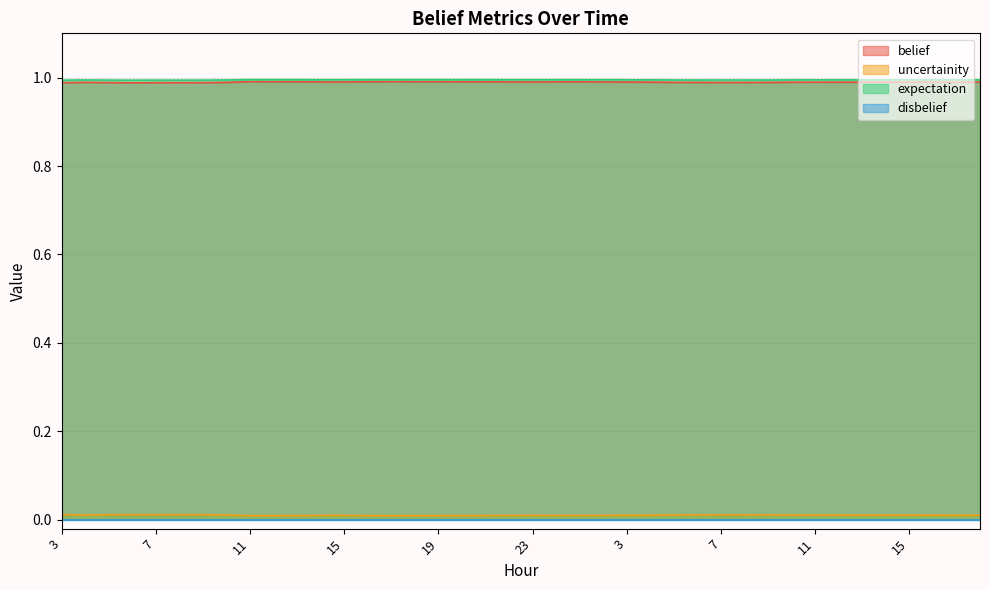

At which category does uncertainity reach its first local valley?

4